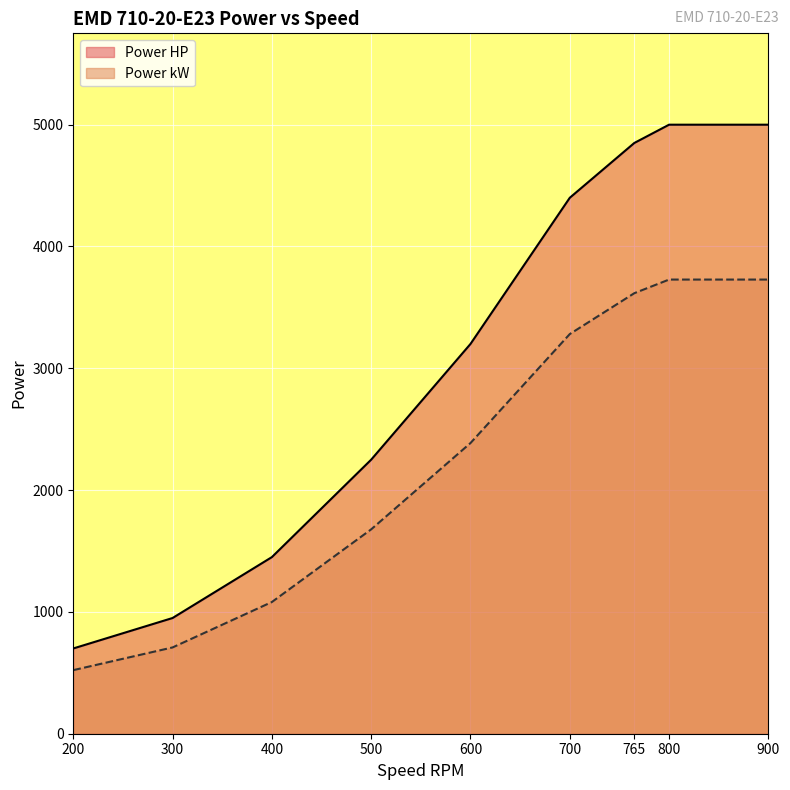

Which category has the lowest value in the Power HP series?

200